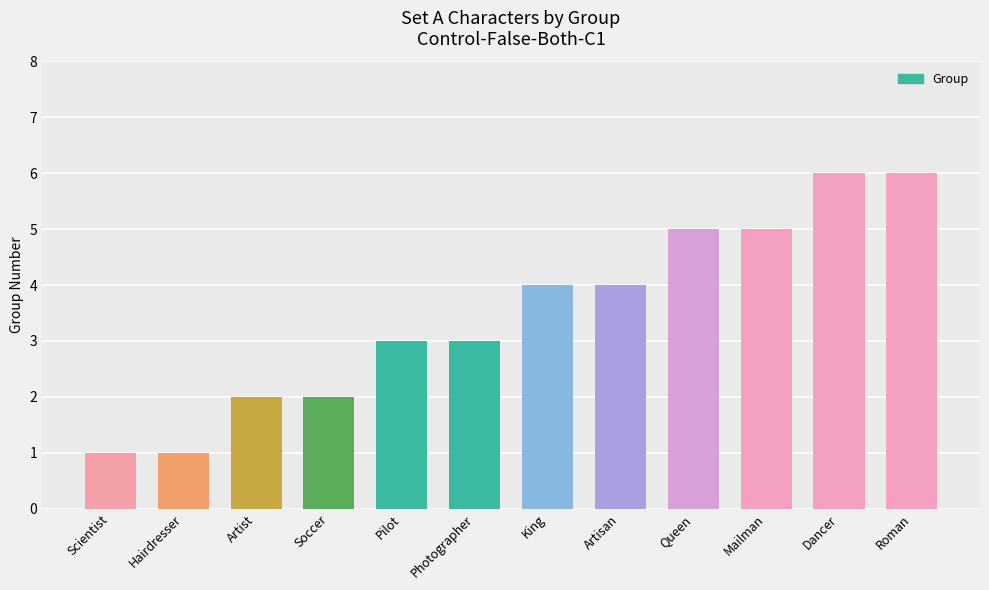

How many values are below 4?

6